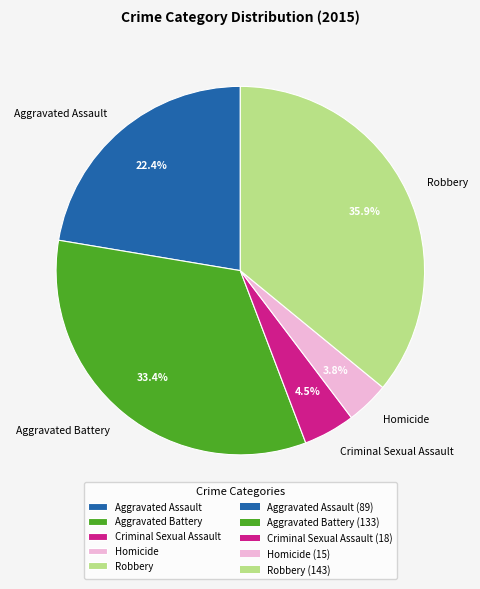

Count the number of slices in the pie.

5